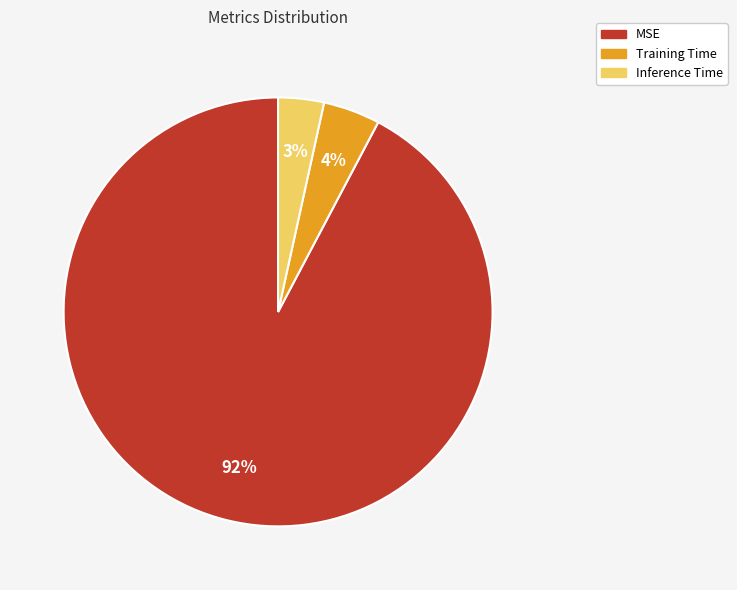

Which has a higher value, MSE or Inference Time?

MSE